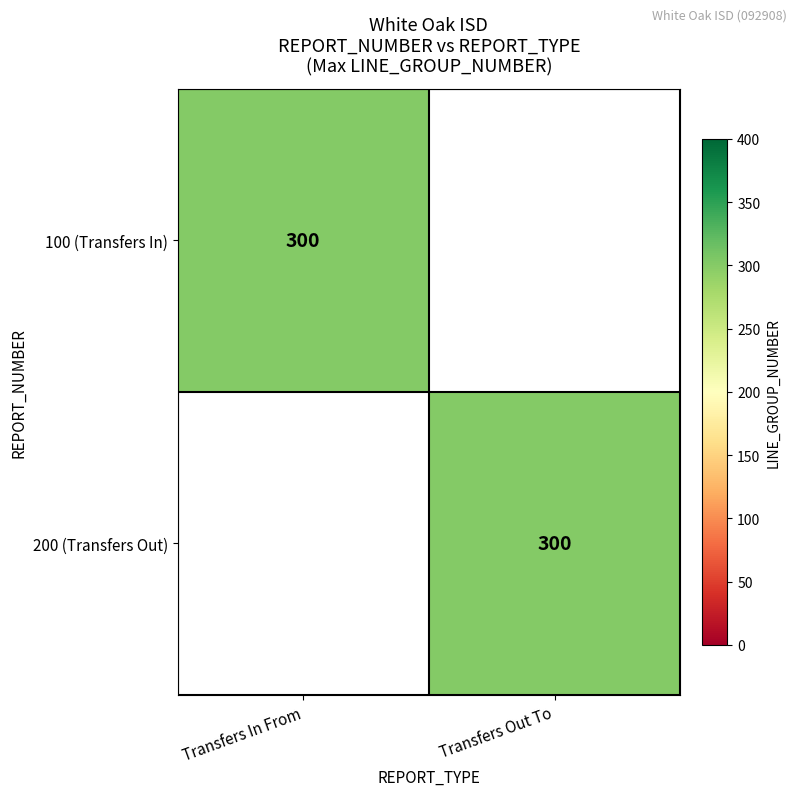

Between 100 and 300, which is larger?

300